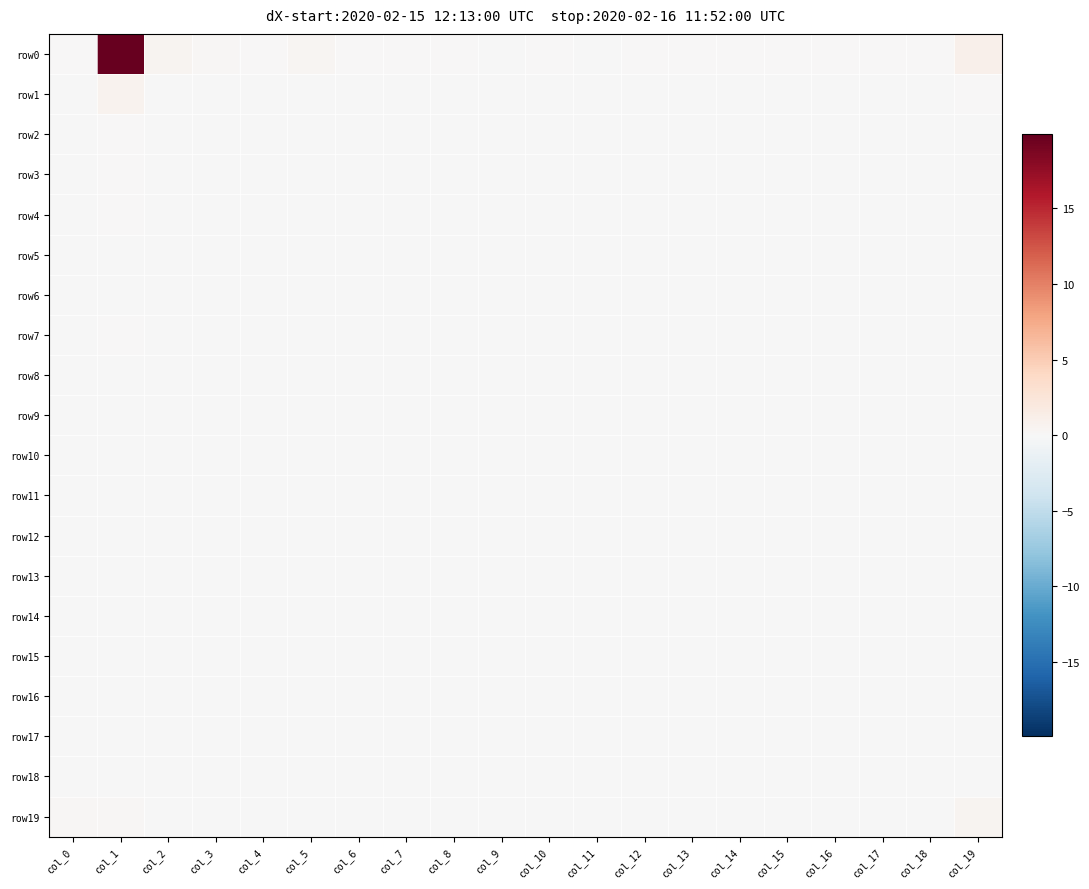

What is the difference between the highest and lowest values at col_13?

0.1